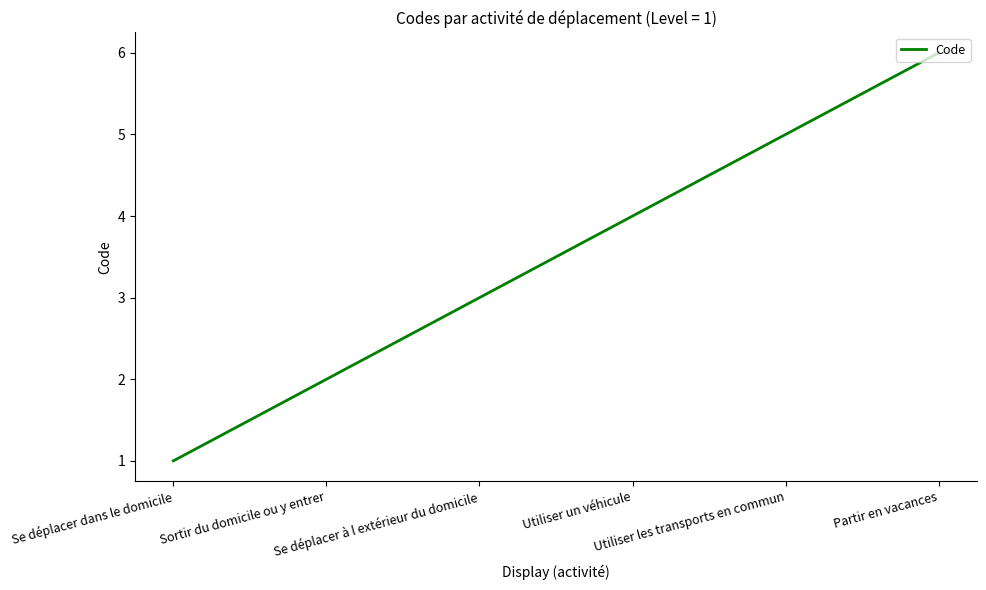

Count the values in the range 2 to 5.

4